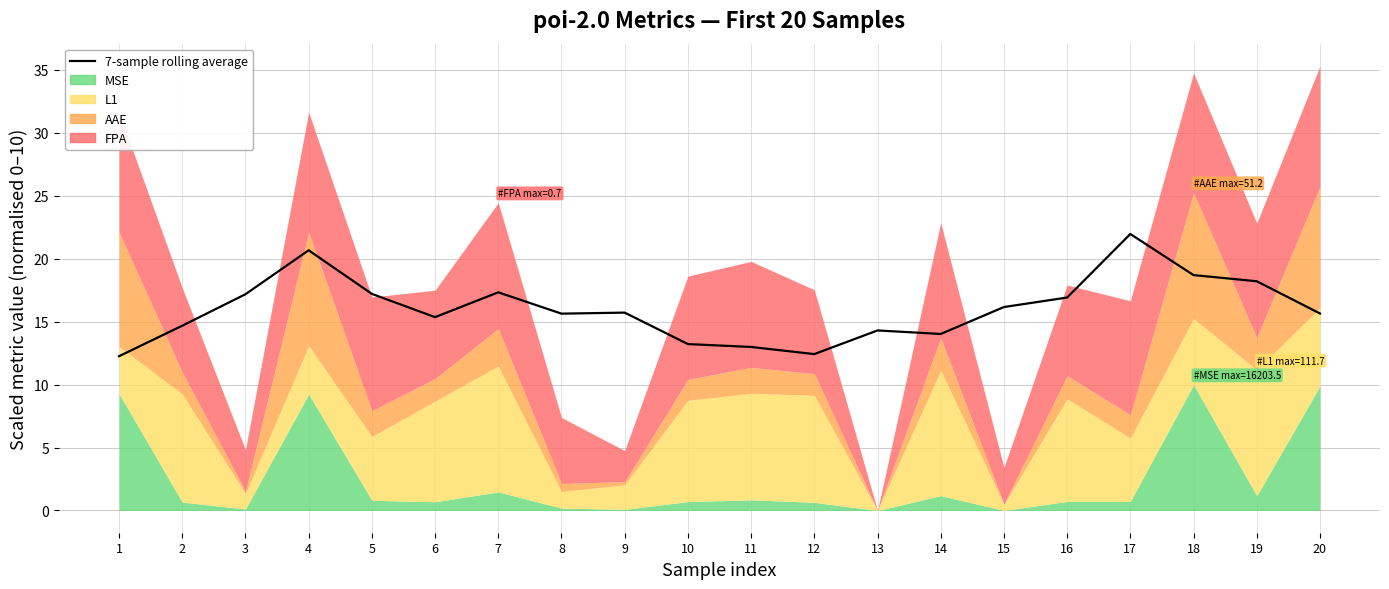

Where does the data first go above 15?

3